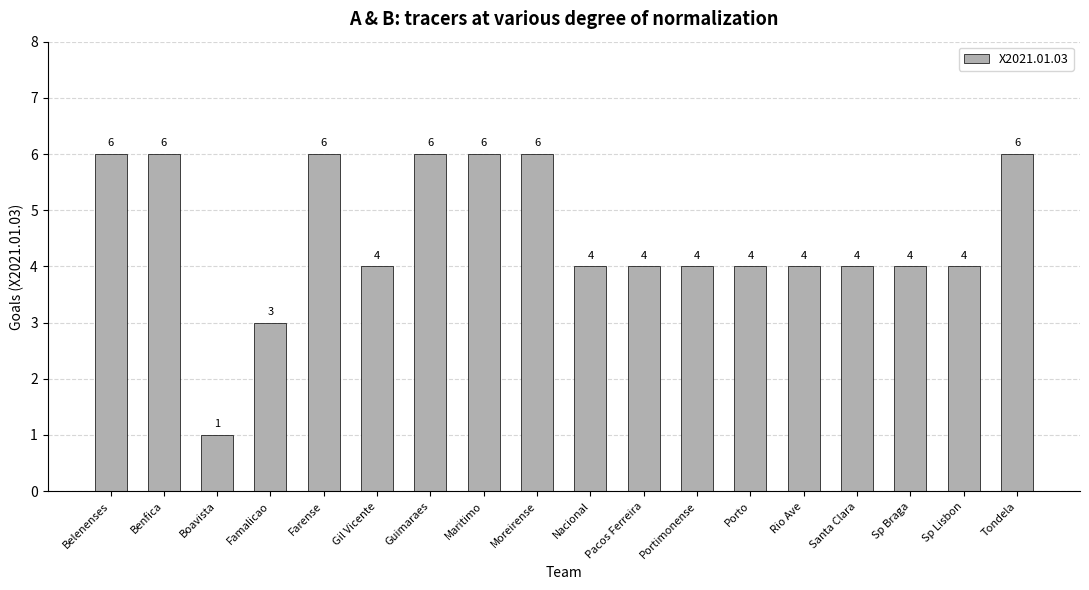

How many categories are shown in the chart?

18